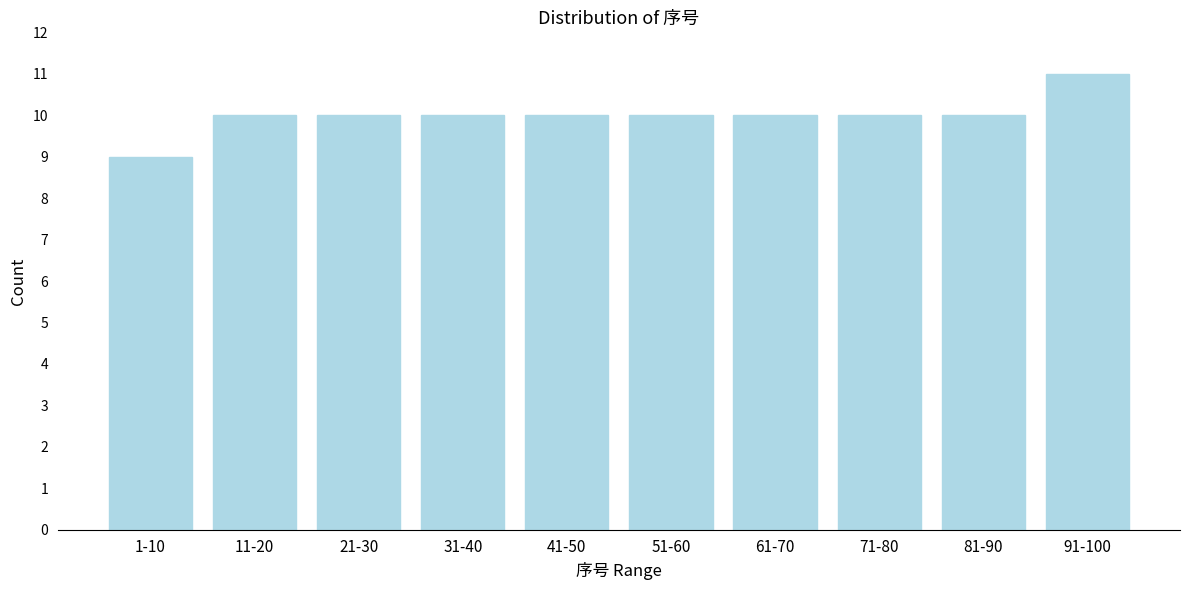

Reading left to right, list all the values displayed in this chart.

9	10	10	10	10	10	10	10	10	11